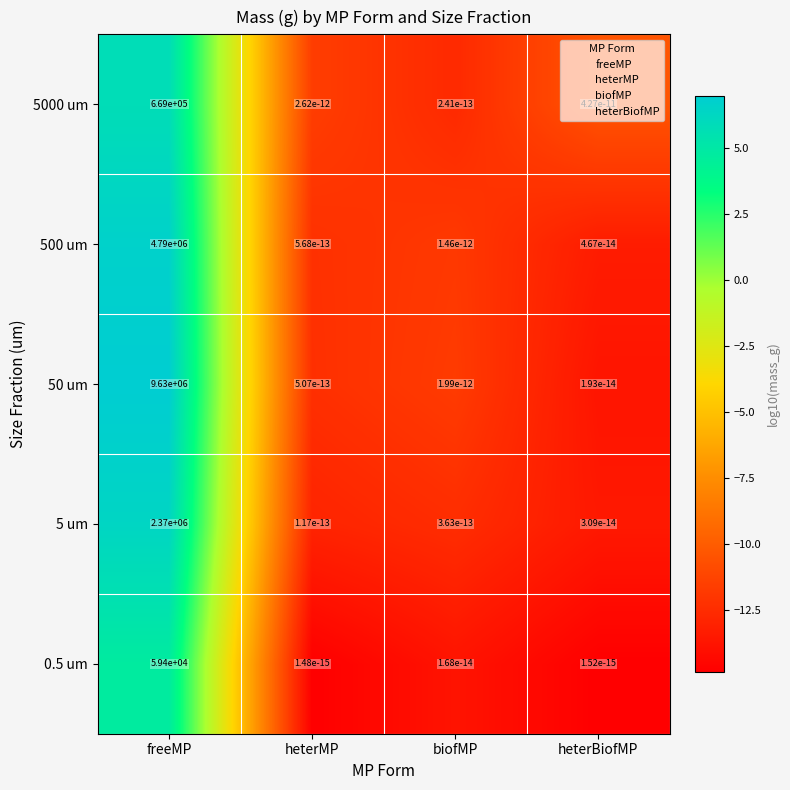

The 5 um series shows 559742.1 at freeMP. True or false?

False